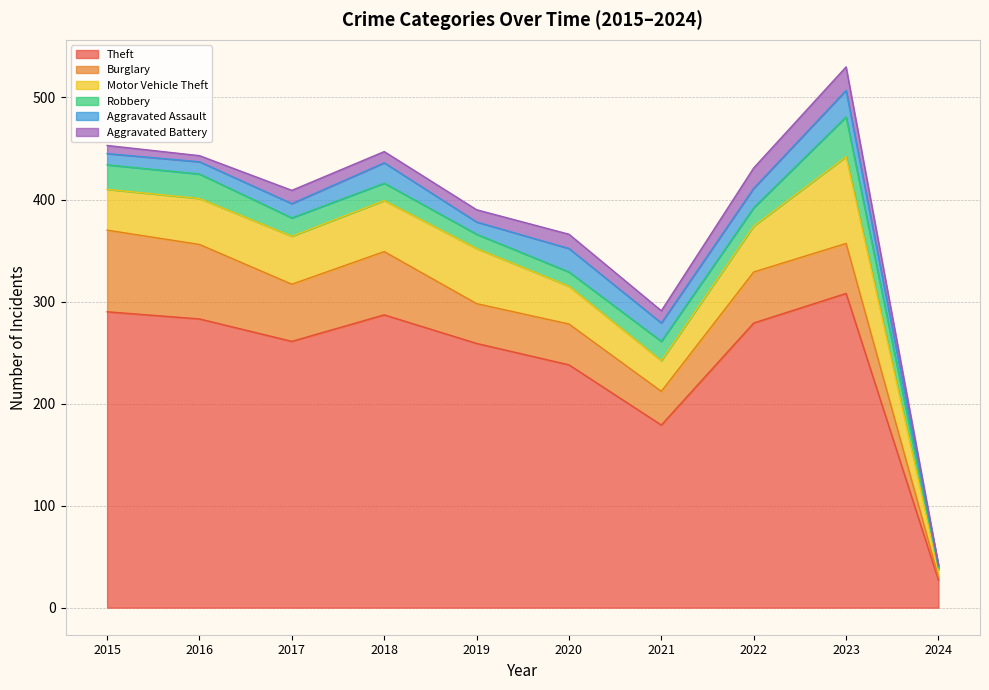

The value of Theft at 2016 is 283. True or false?

True